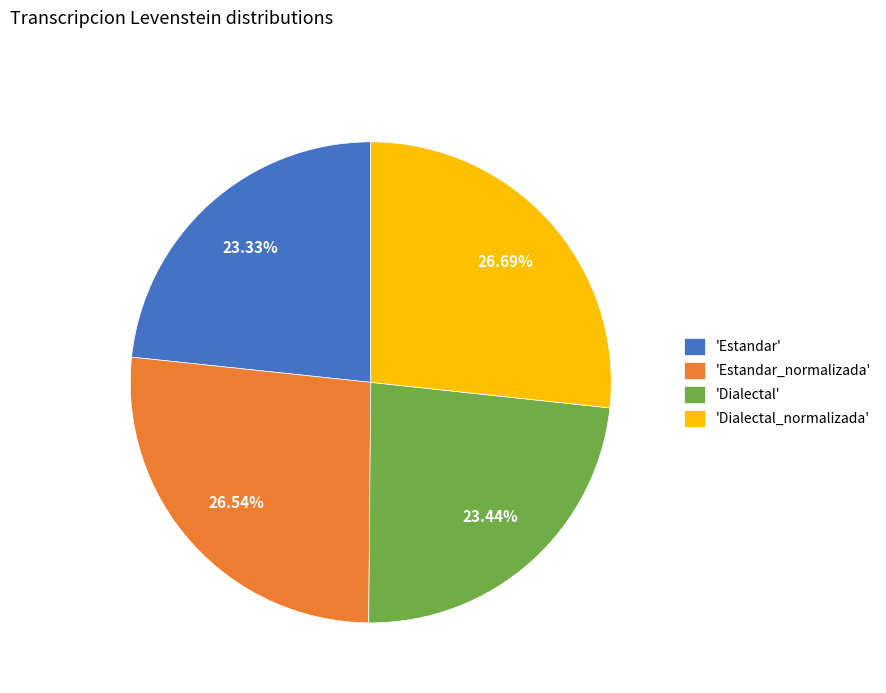

Is there a majority slice in this chart?

No